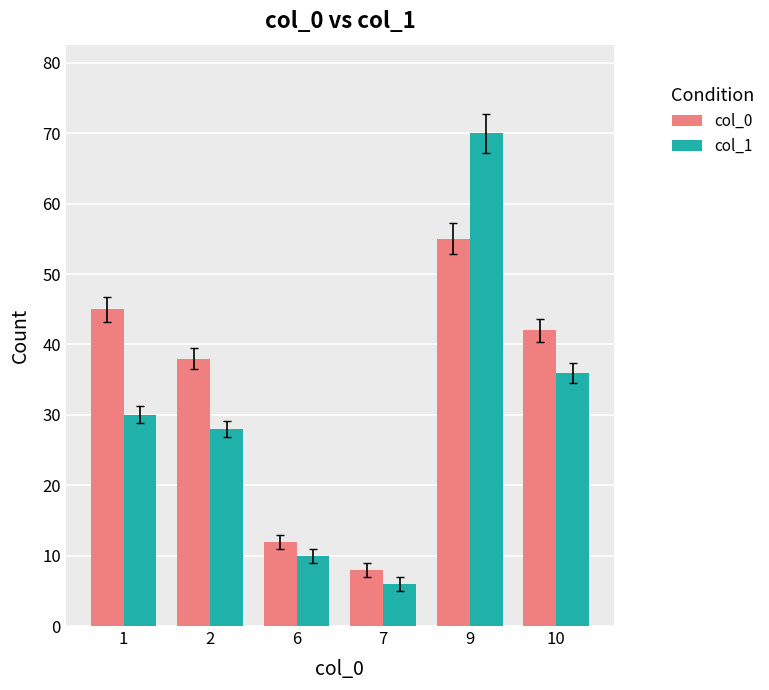

Rank the series by their maximum value, from highest to lowest.

col_1, col_0